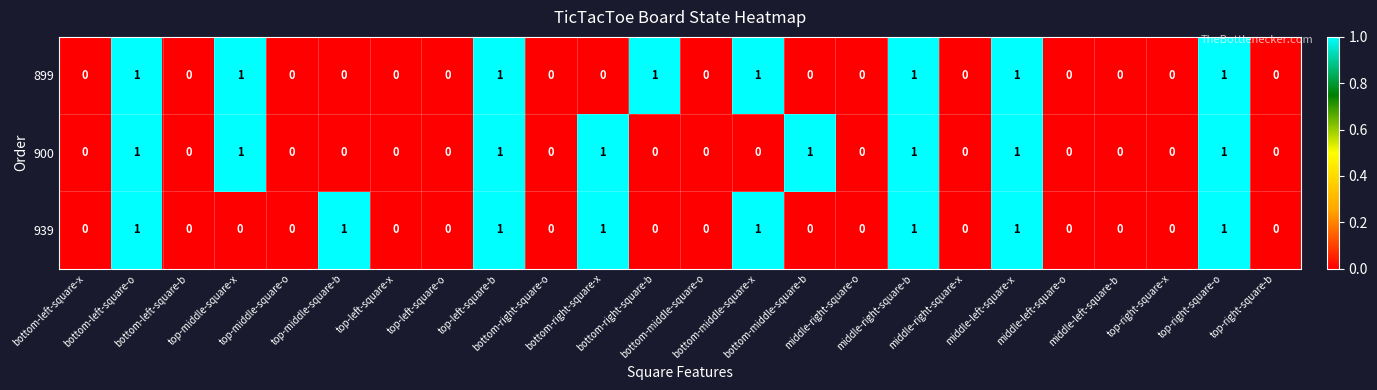

Count the 900 values in the range 0 to 1.

24